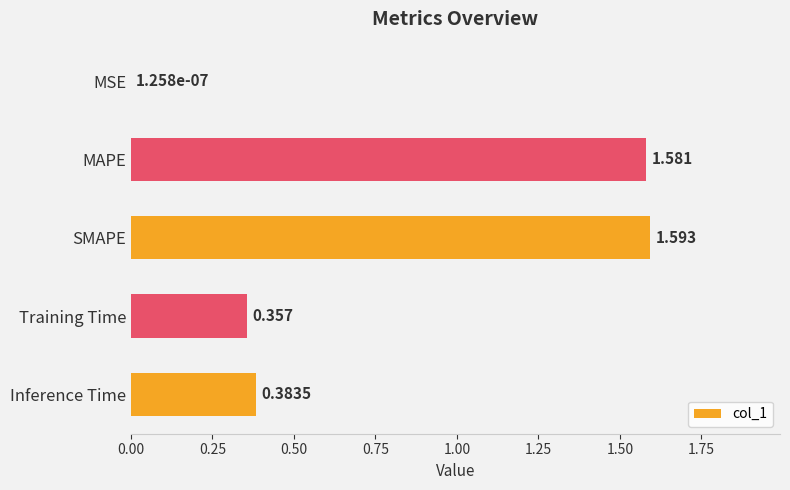

Between SMAPE and Training Time, which is larger?

SMAPE